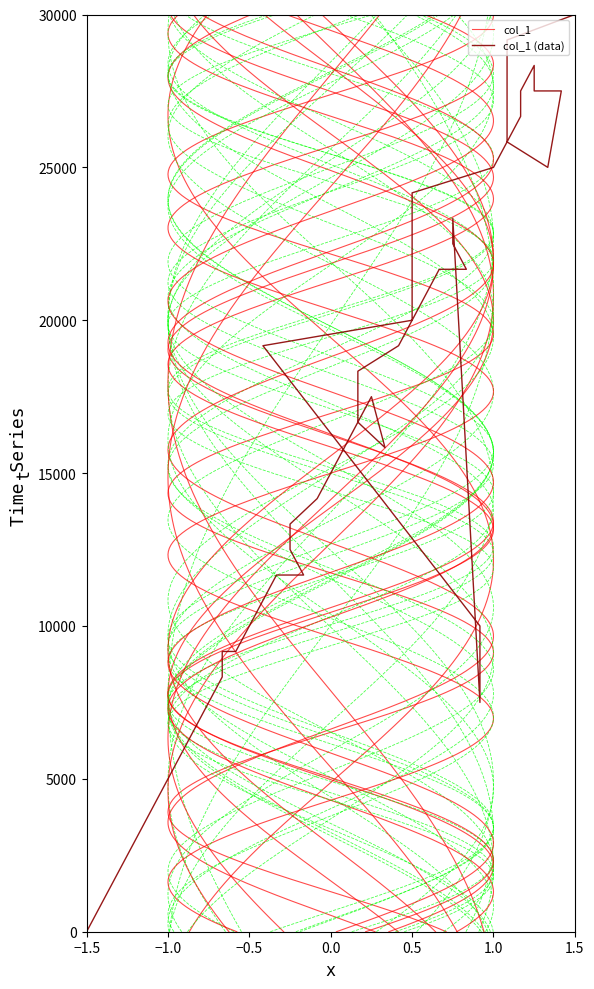

Where is the first local minimum?

22